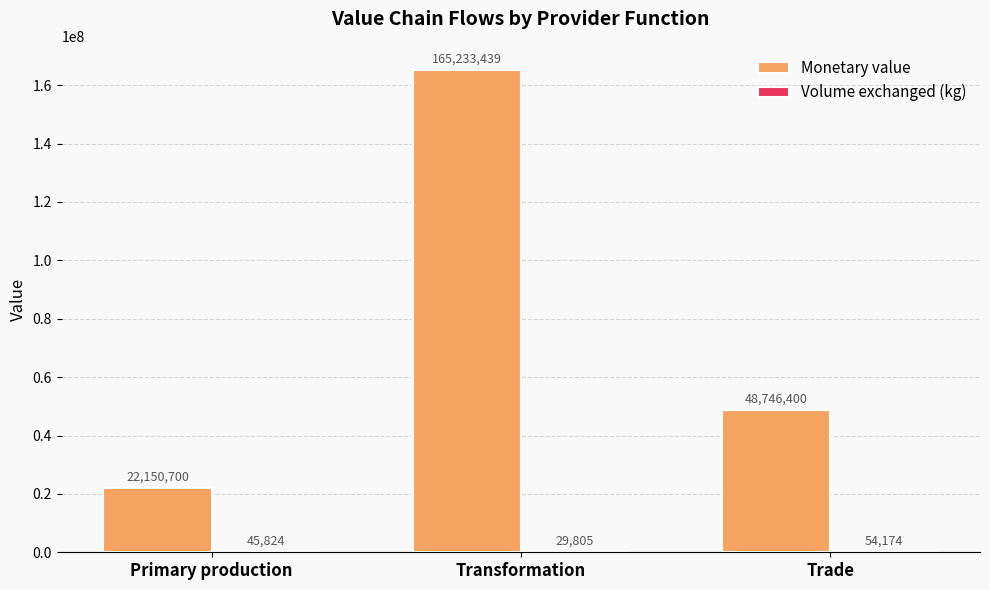

The value of Monetary value at Trade is 48746400.0. True or false?

True